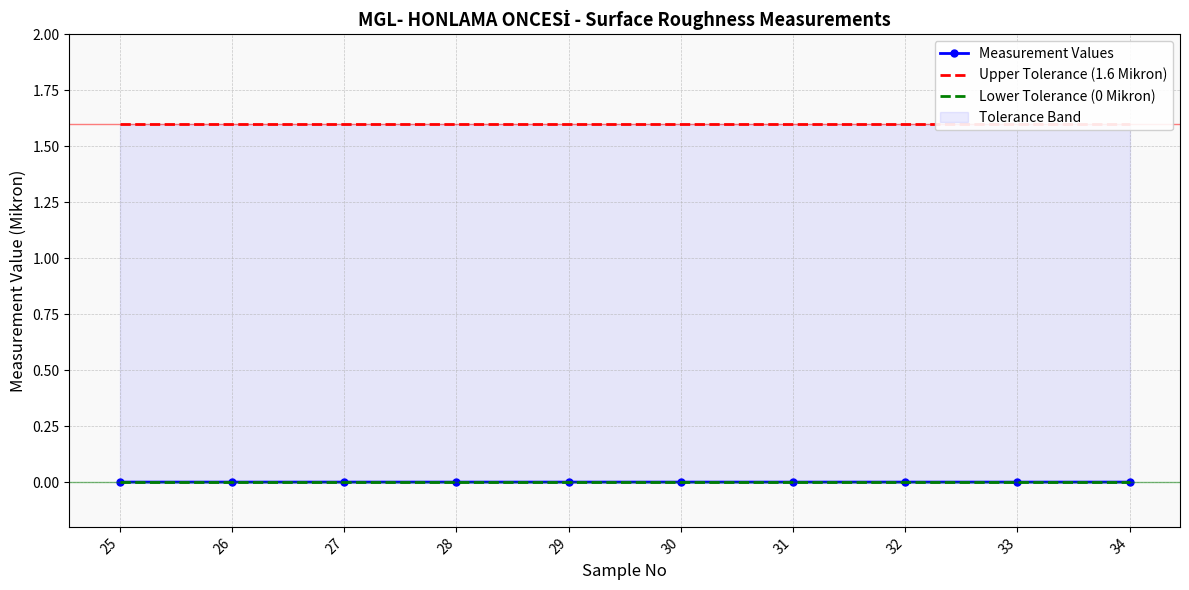

How many lines are shown in the chart?

3